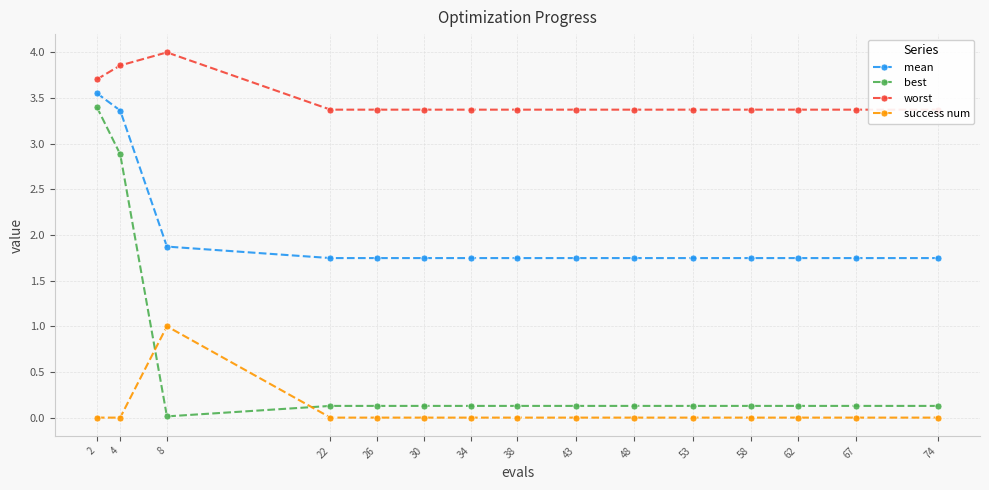

Between 26 and 53, which is larger?

26